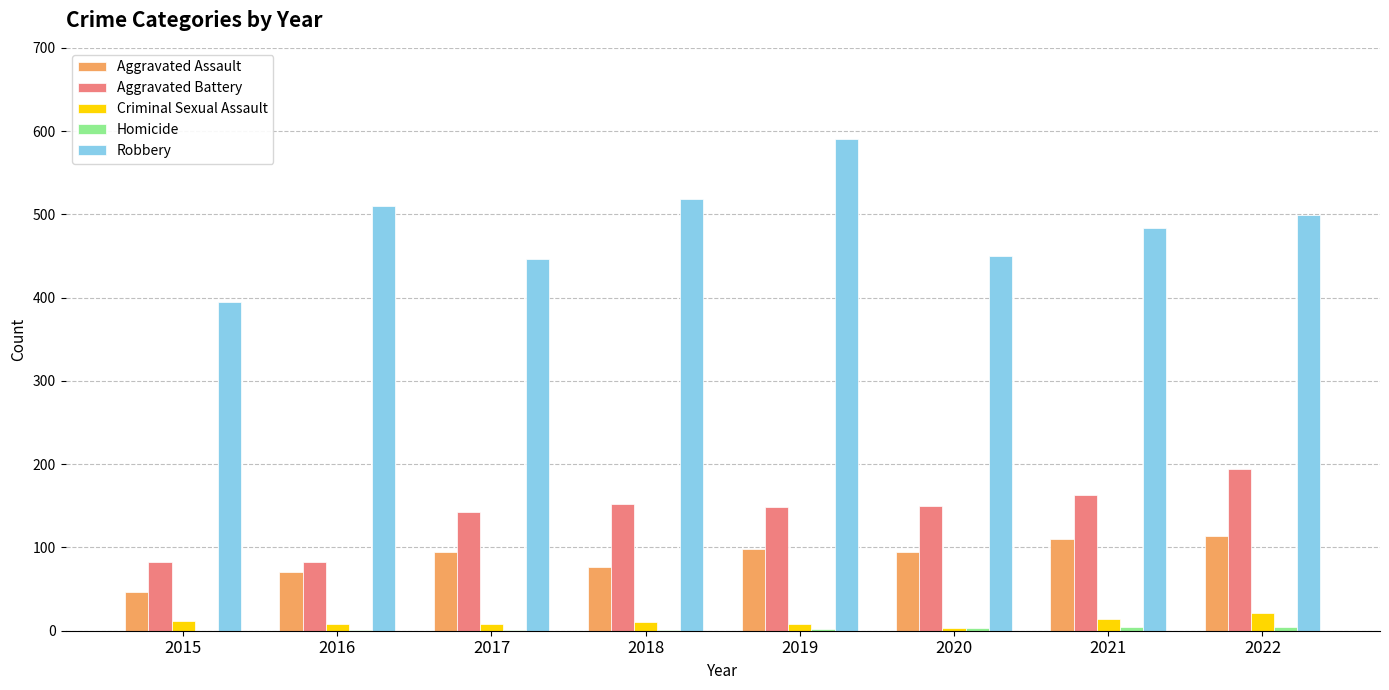

Which series has the largest range (max minus min)?

Robbery